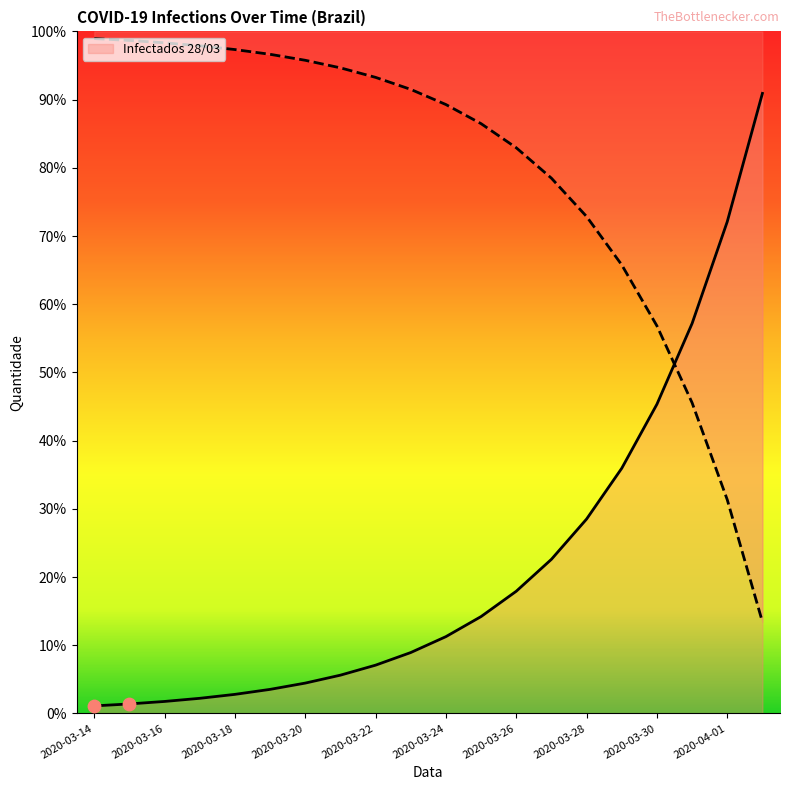

What is the change in value from 2020-03-14 to 2020-03-25?

-1705.7